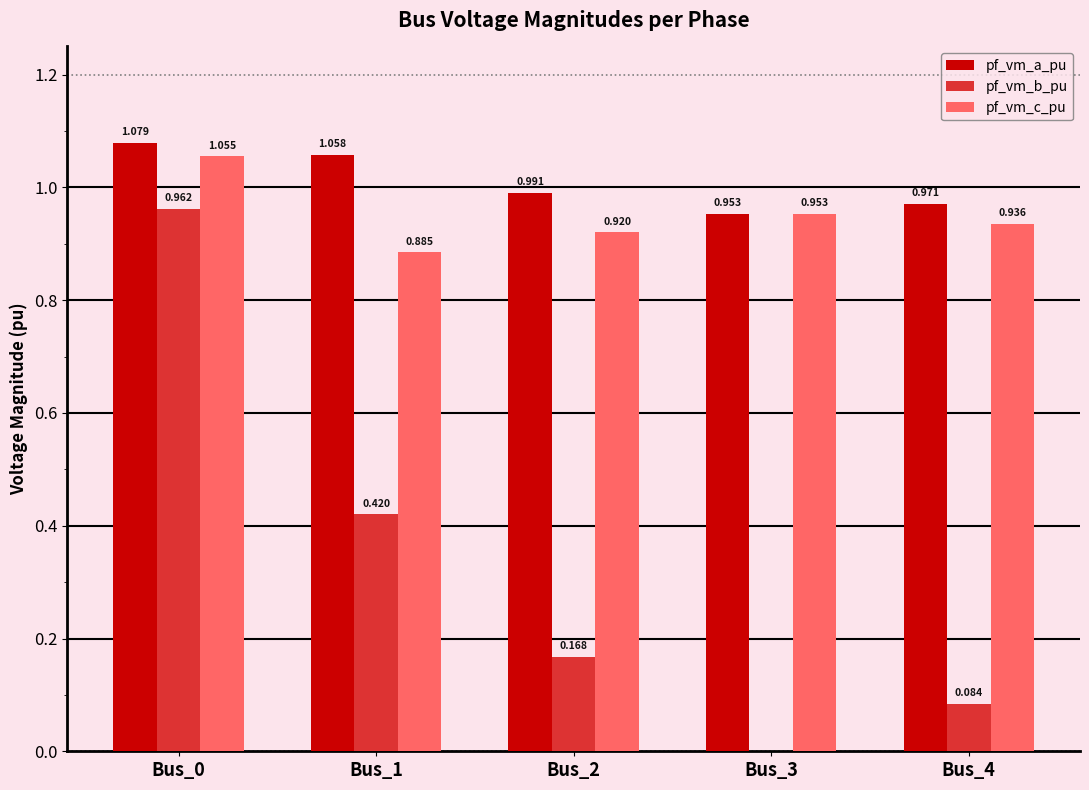

Is the value of pf_vm_b_pu at Bus_1 greater than the value of pf_vm_a_pu at Bus_2?

No